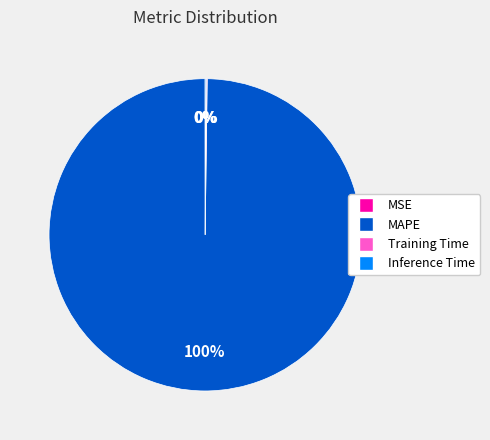

To the nearest percent, what is the difference between the largest and smallest slice percentages?

100%